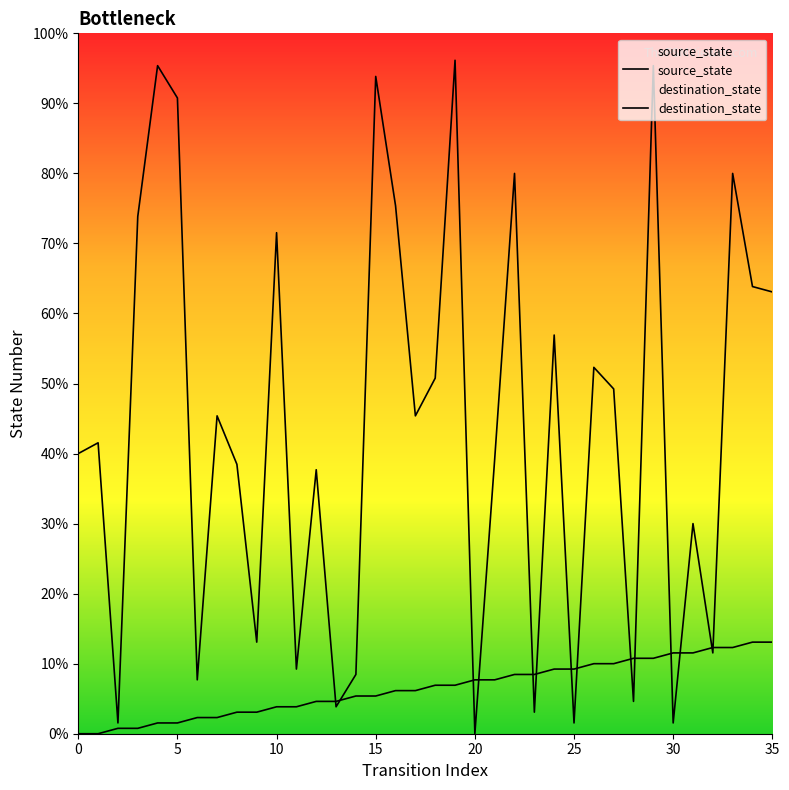

Does the chart display data point markers on the line(s)?

No